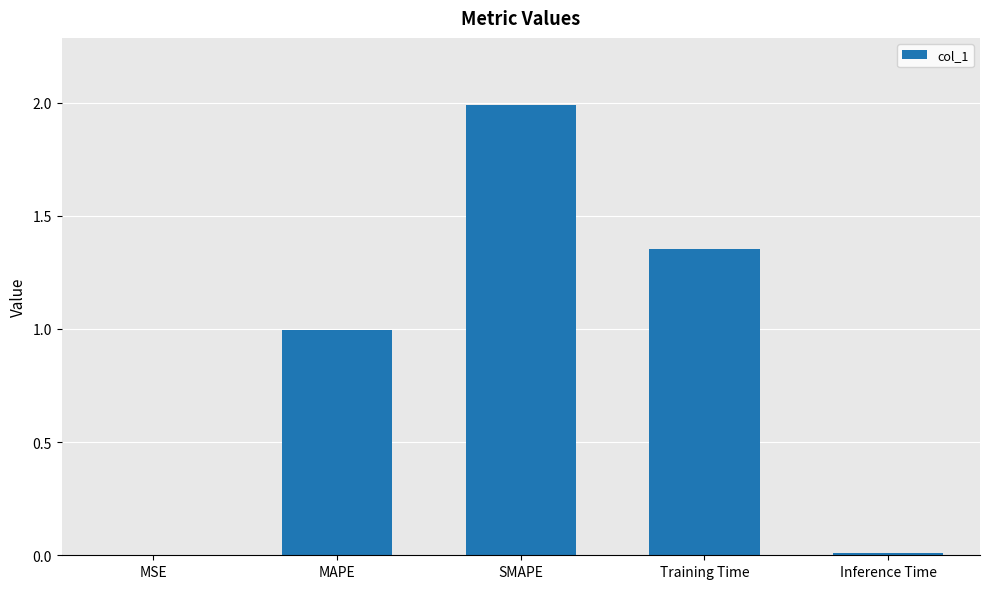

True or false: the data shows 2.0 at SMAPE.

True